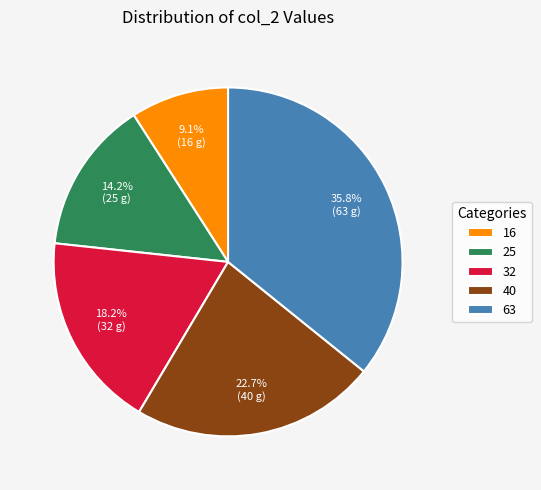

Count the number of slices in the pie.

5